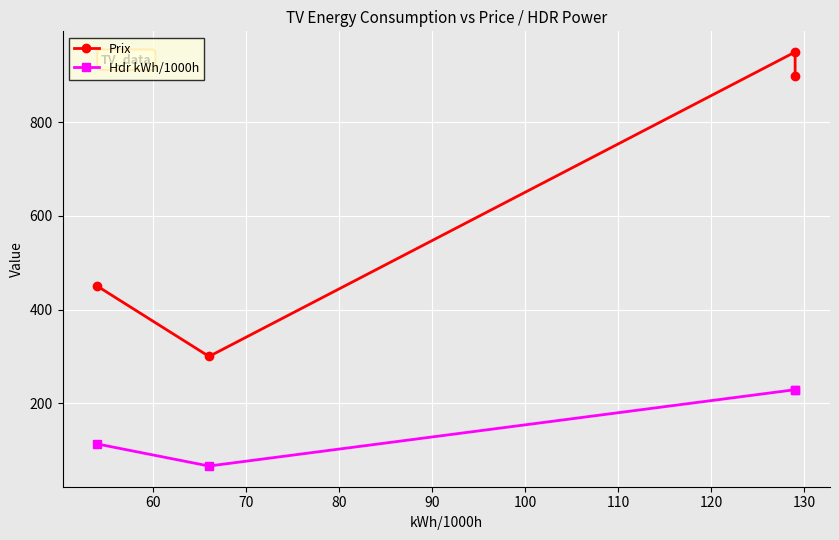

Which series has the largest total across all categories?

Prix